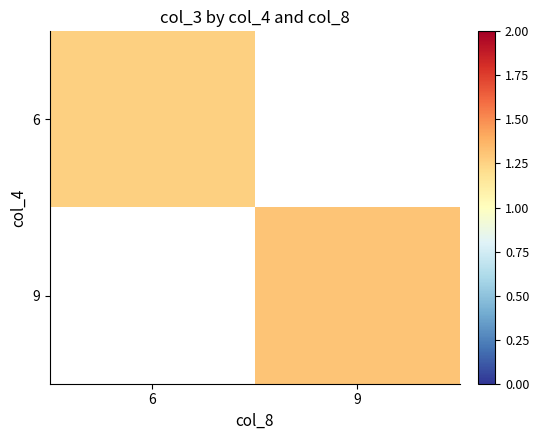

True or false: 9 has a value of 1.3 at 9.

True